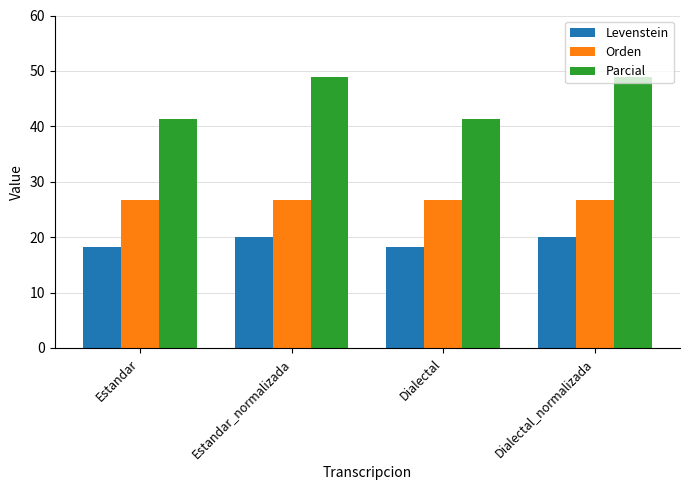

How many data points does each series have?

4